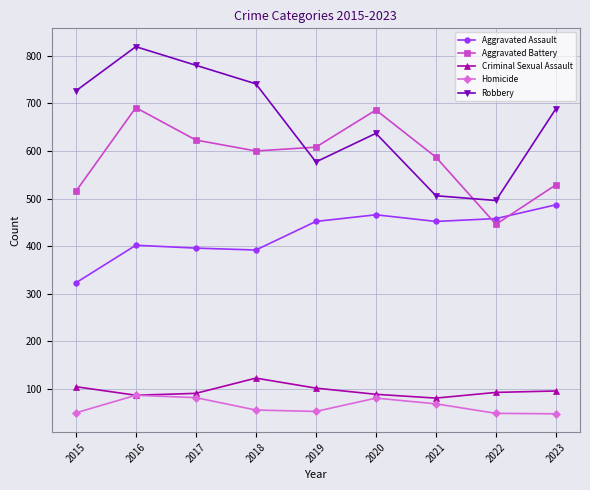

At which label does Aggravated Assault reach its peak?

2023